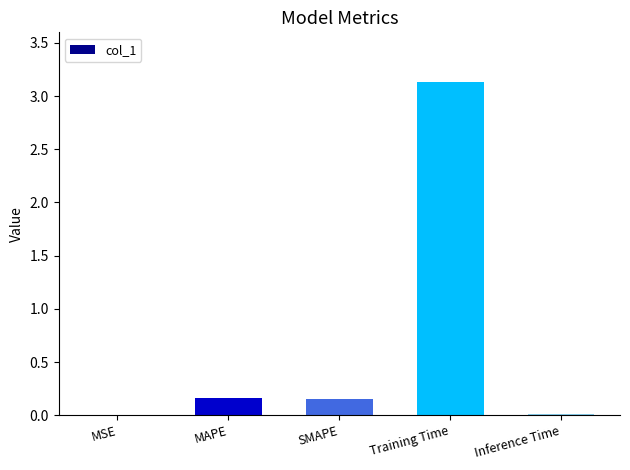

What is the sum of all values?

3.5